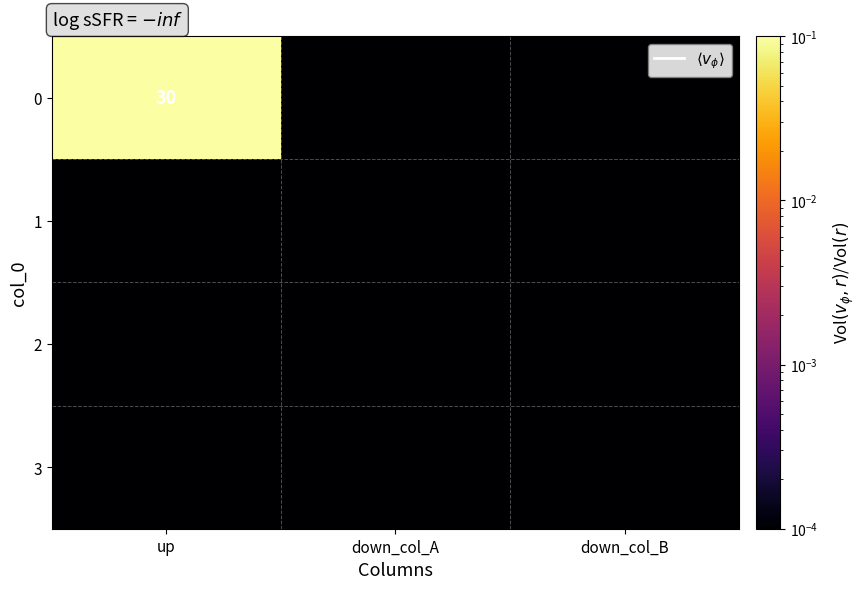

The value of 2 at up is 0.0. True or false?

False